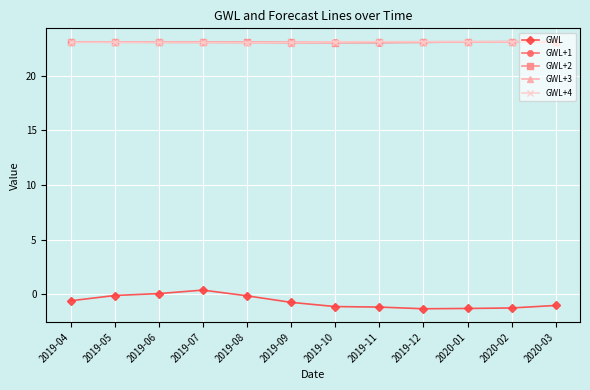

Which series has the widest spread of values?

GWL